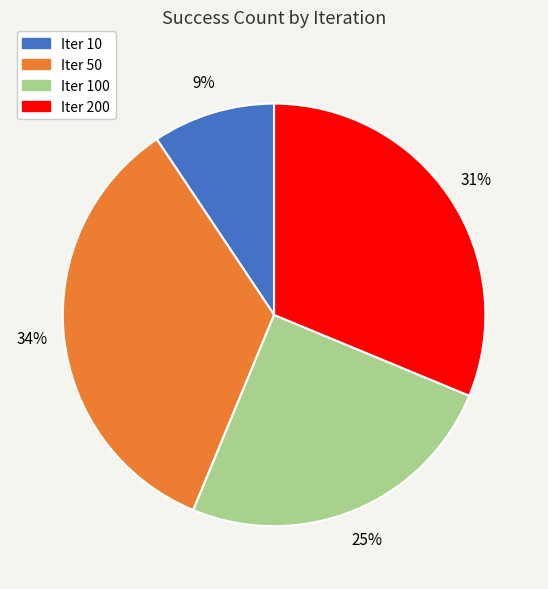

To the nearest percent, what is the difference between the largest and smallest slice percentages?

25%